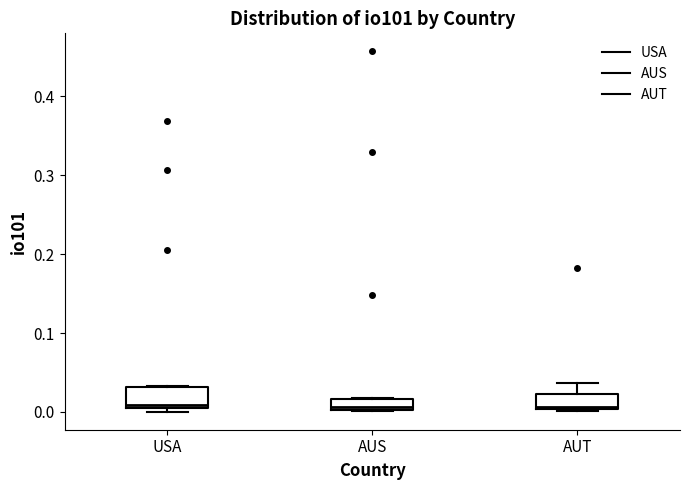

Where does the upper whisker of the box for AUT end on the y-axis? The values are not printed on the chart, so give them approximately, as read against the axis.

0.04